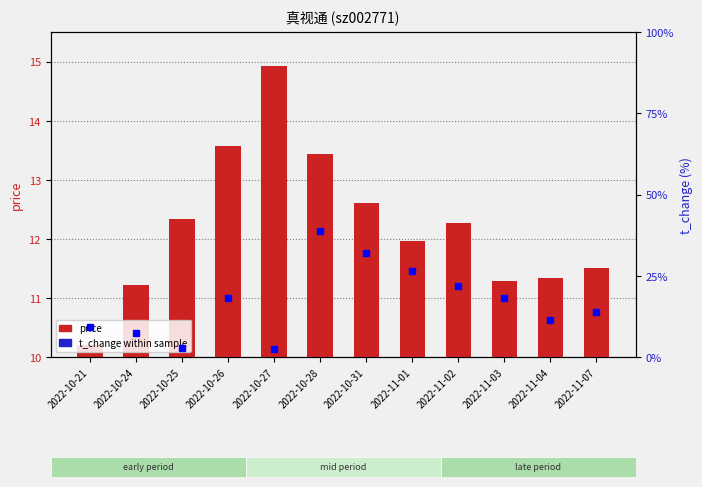

What is the difference between the t_change values at 2022-10-21 and 2022-11-02?

12.5